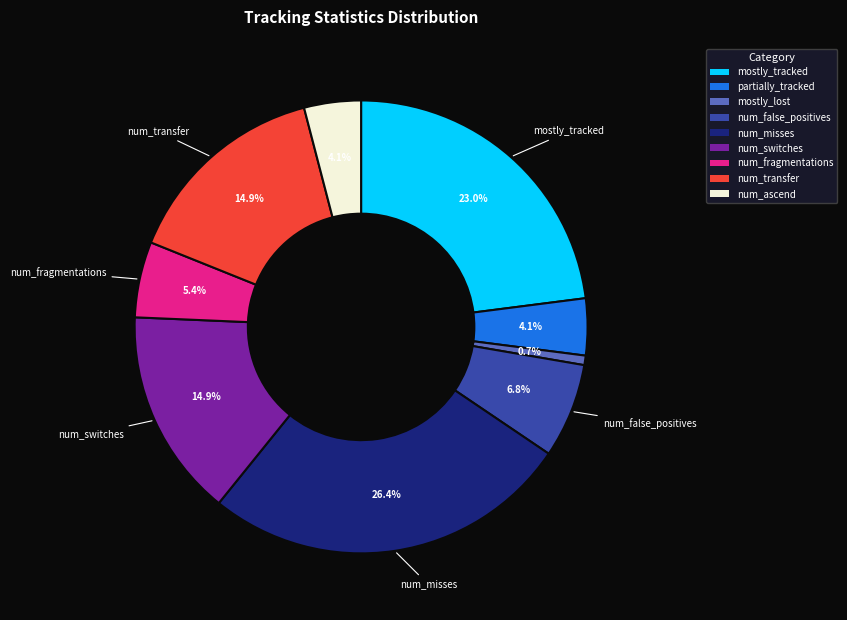

Is there a majority slice in this chart?

No